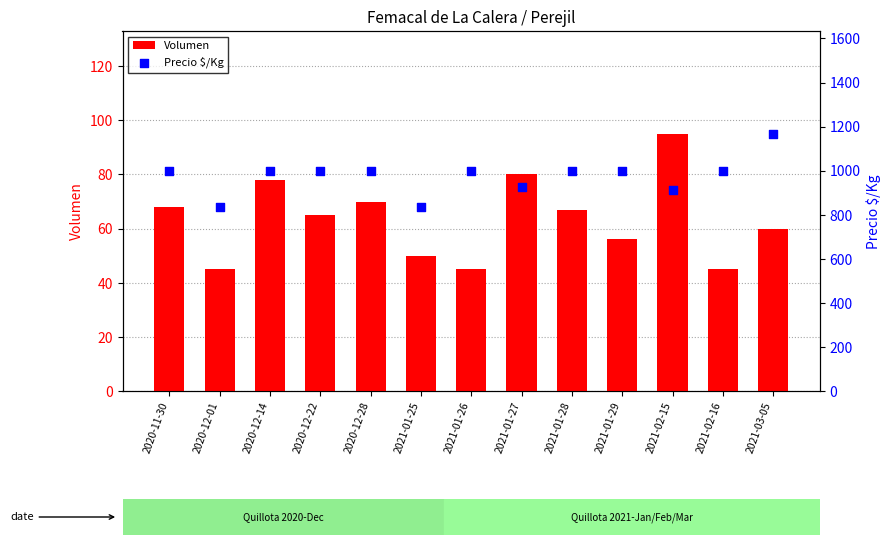

At how many categories does at least one series exceed 1053?

1